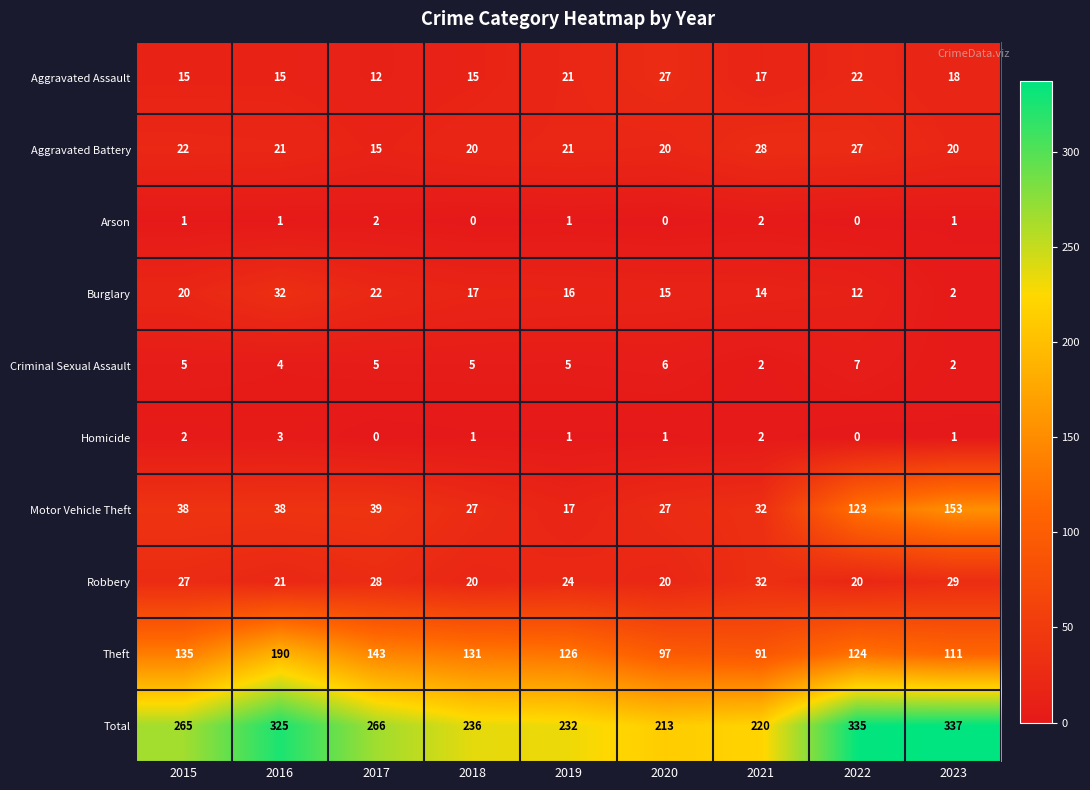

What value does the Criminal Sexual Assault series have at 2018?

5